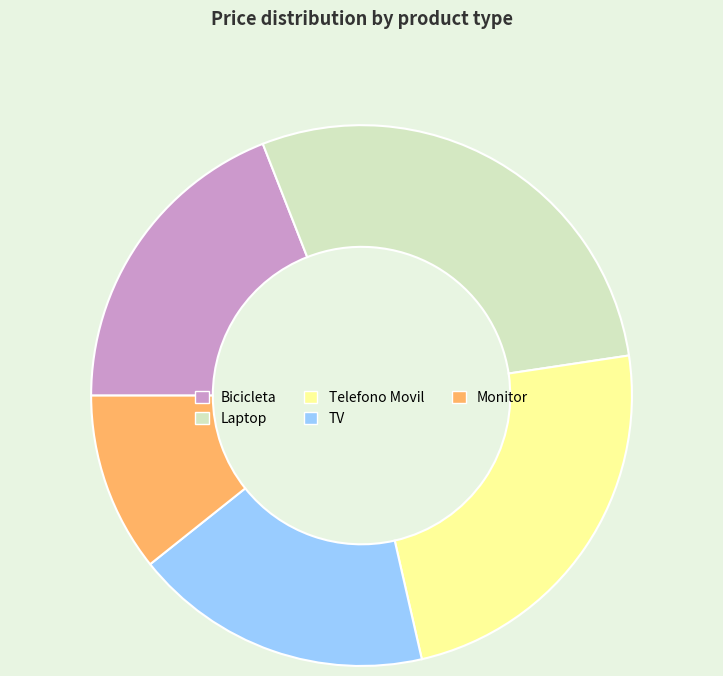

Which has a higher value, Laptop or TV?

Laptop